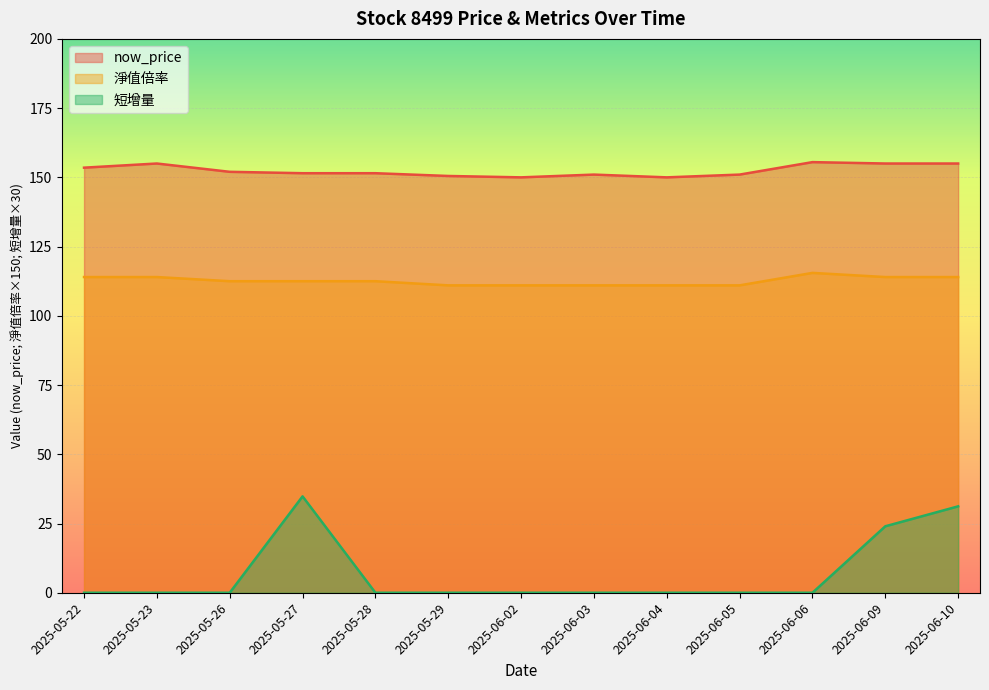

What is the average value of the 淨值倍率 series?

112.6